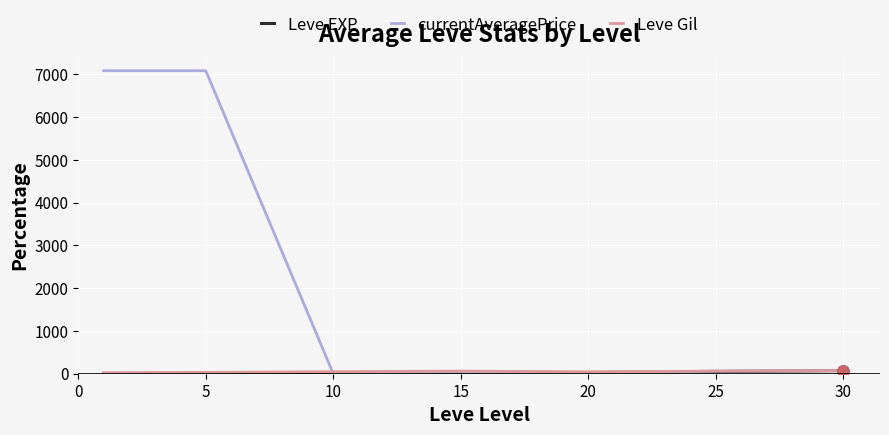

Which series has the largest total across all categories?

currentAveragePrice